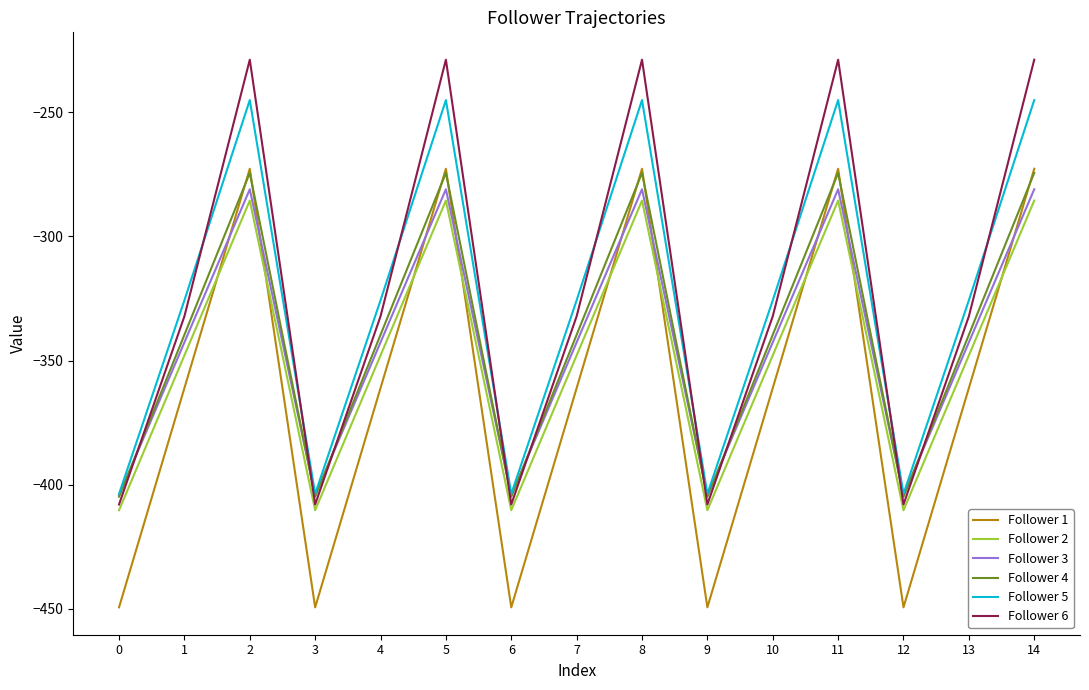

Is it true that Follower 6 equals -712.2 at 12?

False